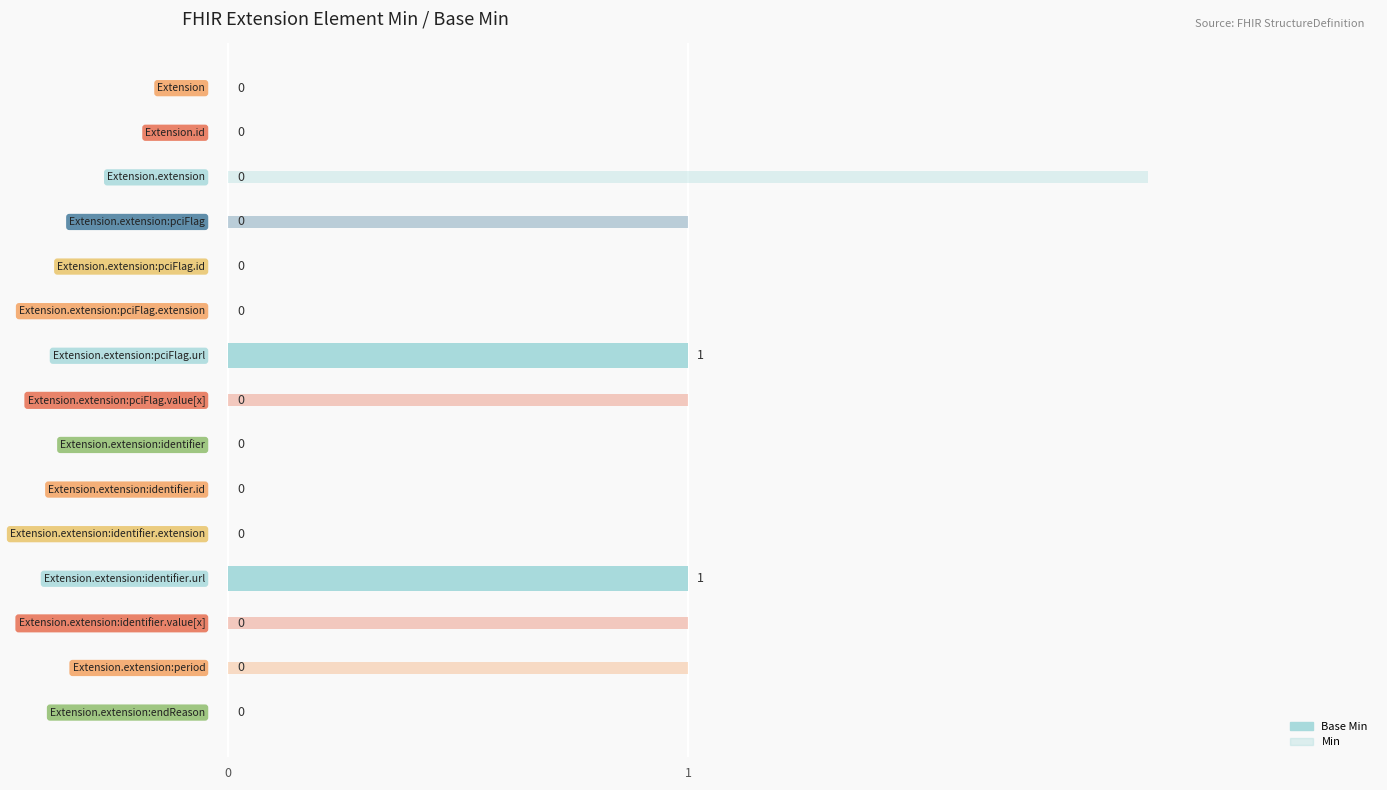

List the labels in order of Base Min value, largest first.

6, 11, 0, 1, 2, 3, 4, 5, 7, 8, 9, 10, 12, 13, 14